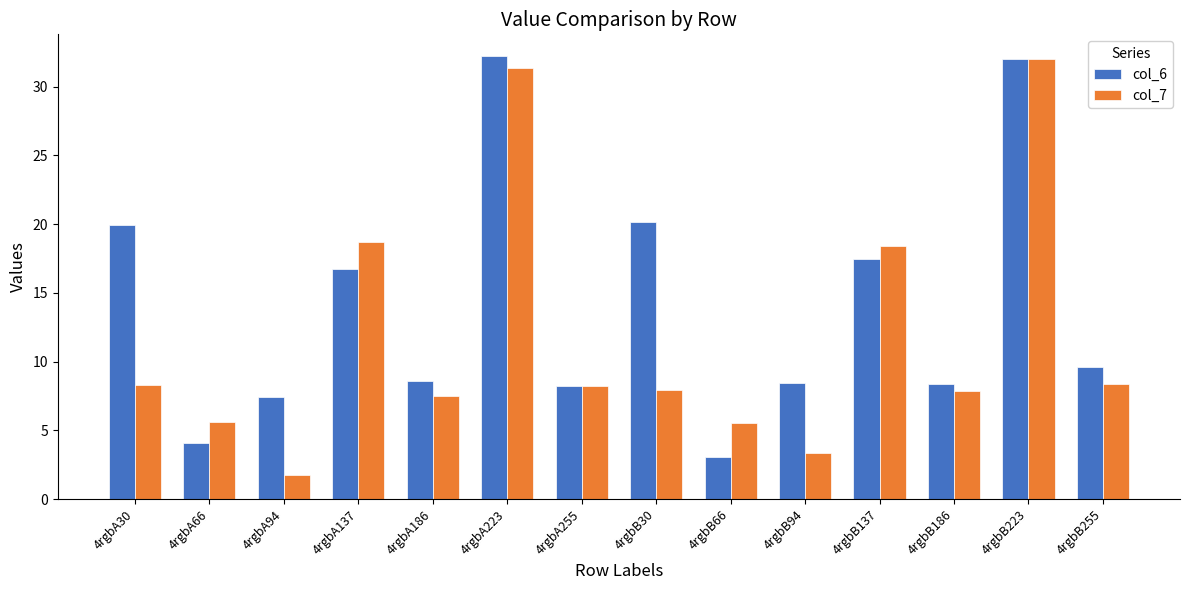

Between 4rgbB186 and 4rgbB255, which series saw the biggest shift?

col_6